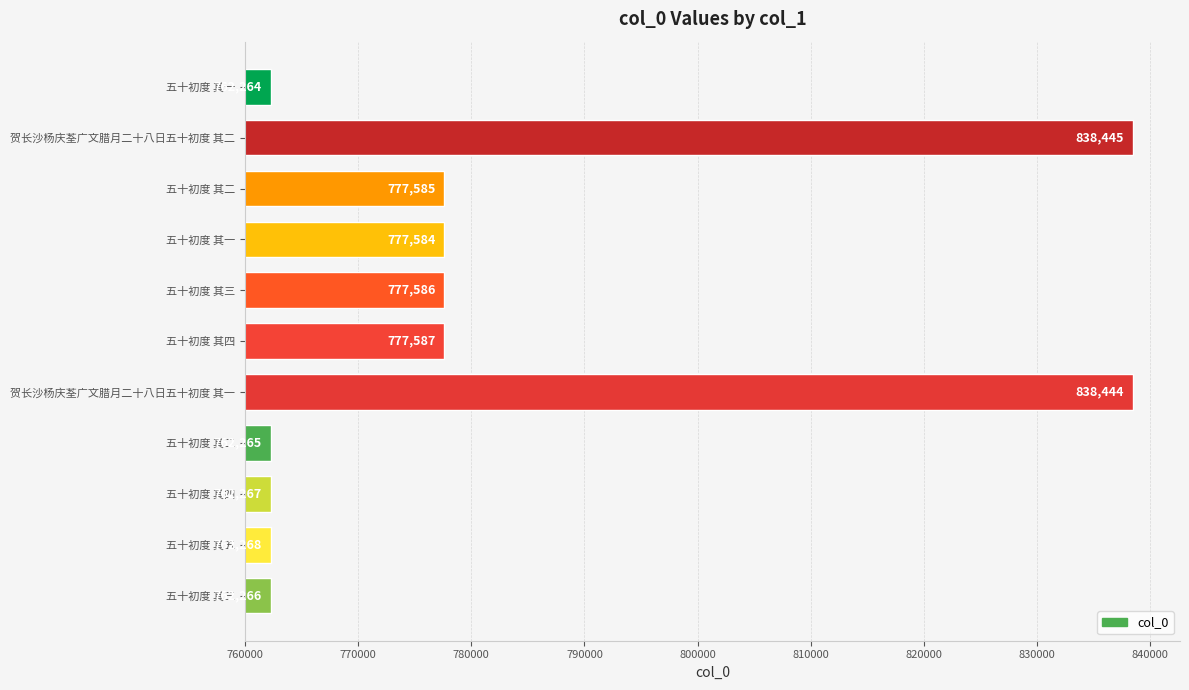

How many data points does each series have?

11